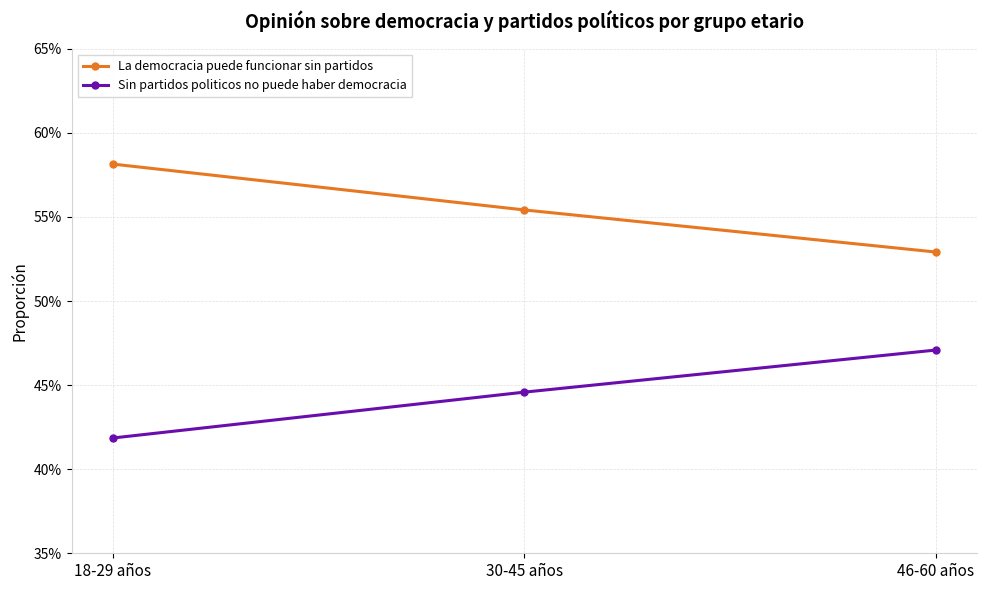

Where is La democracia puede funcionar sin partidos nearest to the value 0?

46-60 años